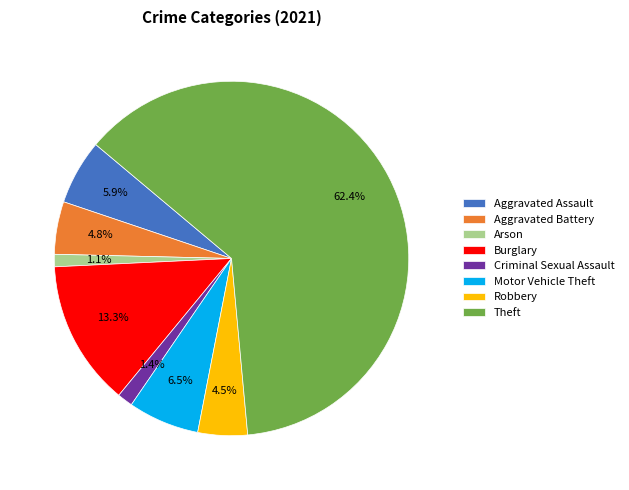

How many segments does this pie chart have?

8